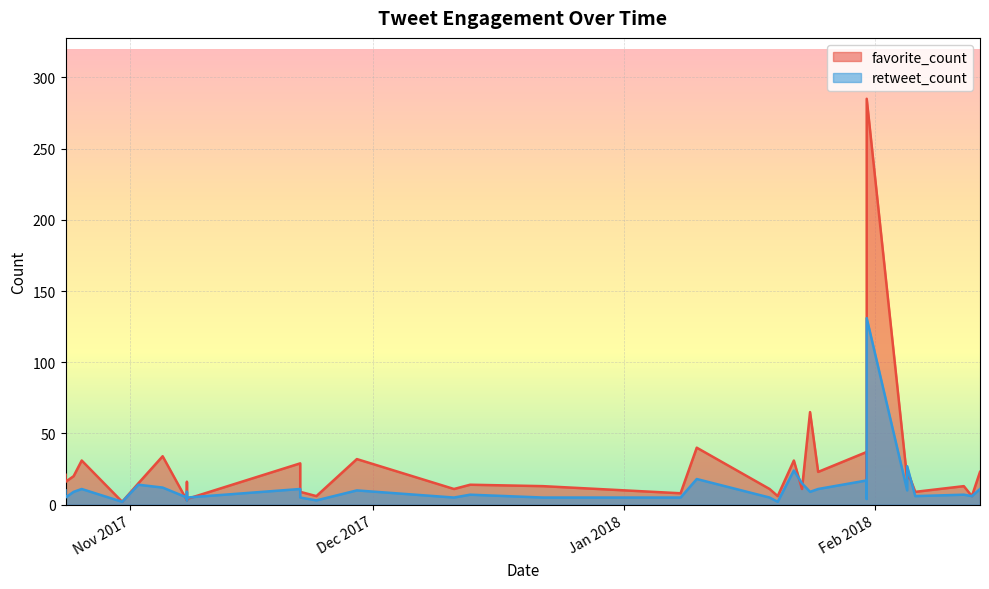

What is the smallest value displayed?

2